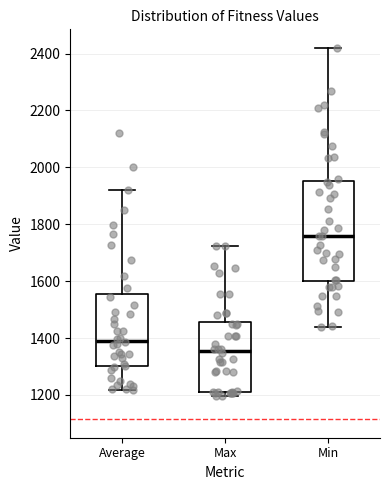

Comparing the boxes themselves (not the whiskers), which one is the tallest?

Min